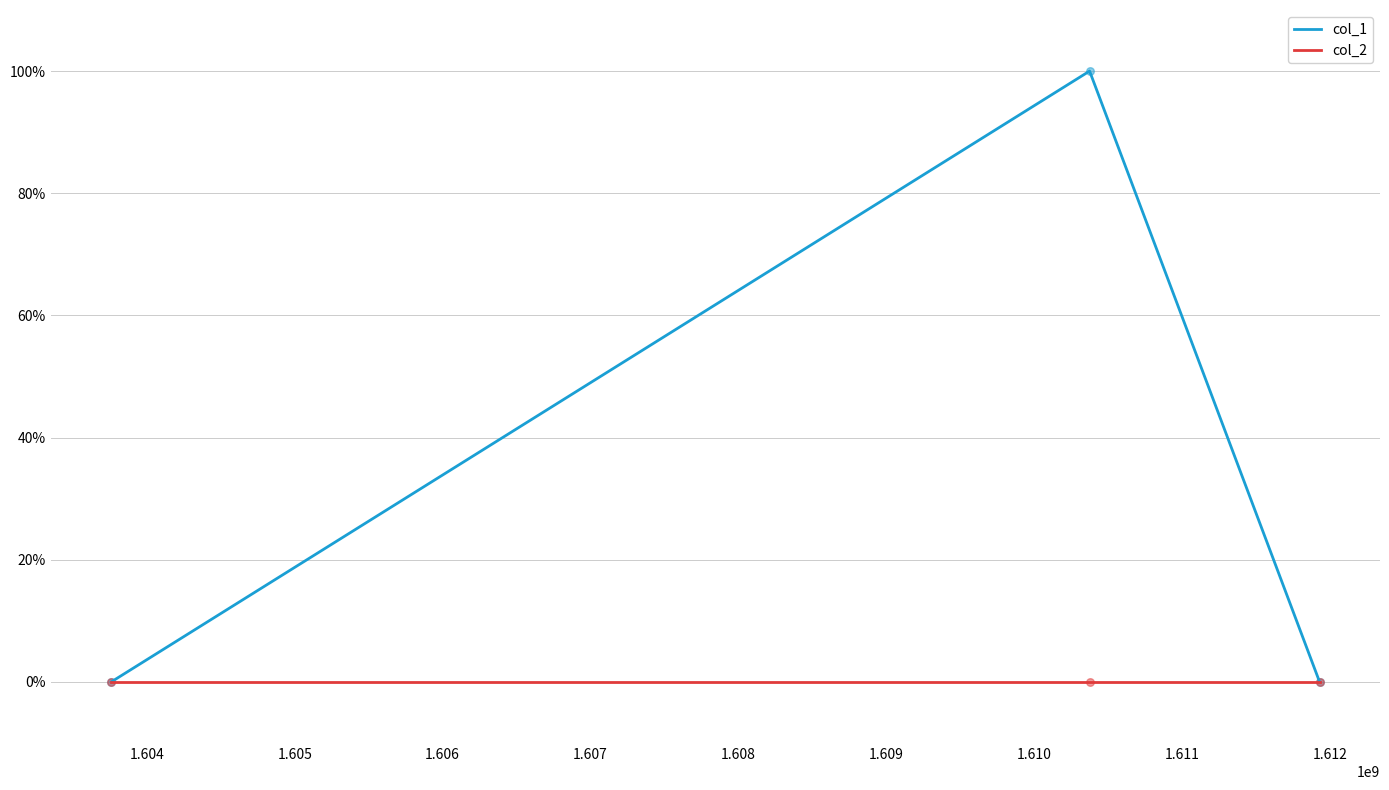

At how many categories does at least one series exceed 0?

1